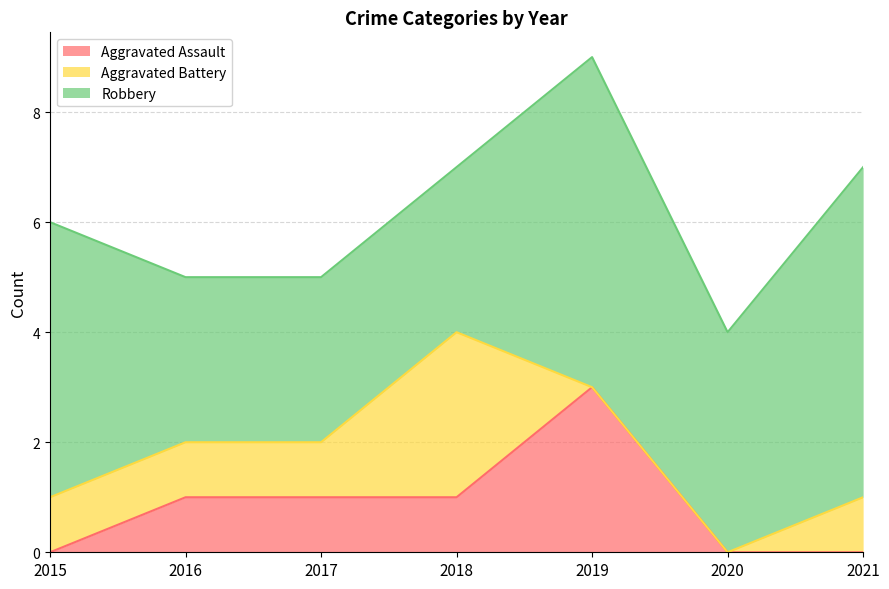

The Robbery series shows 3 at 2020. True or false?

False